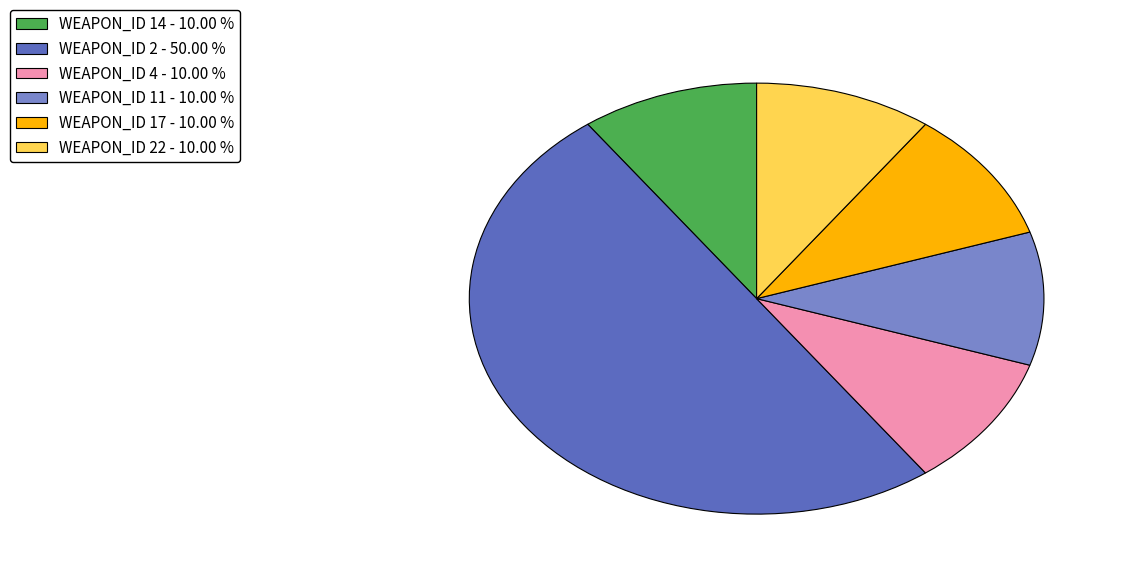

Which category has the biggest portion of the pie?

WEAPON_ID 2 - 50.00 %